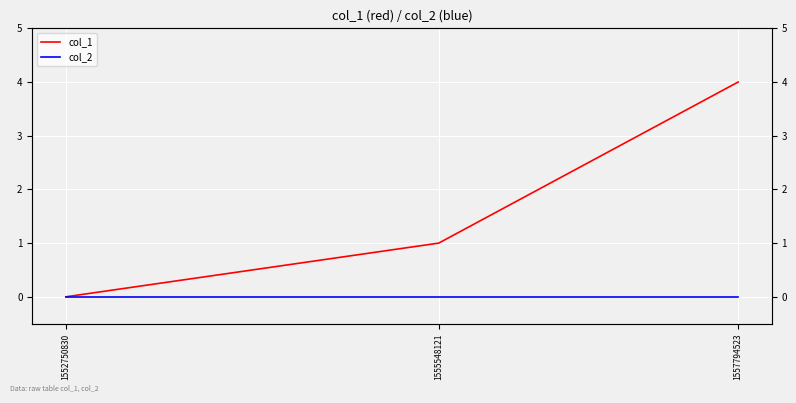

What are all the series names shown in the legend?

col_1, col_2